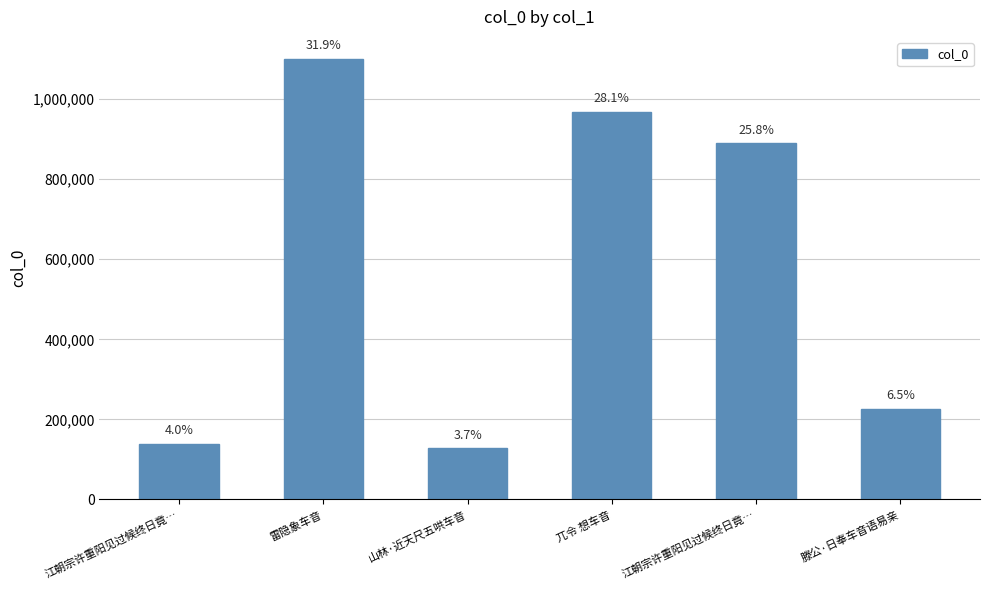

What is the change in value from 山林·近天尺五哄车音 to 兀令 想车音?

+840038